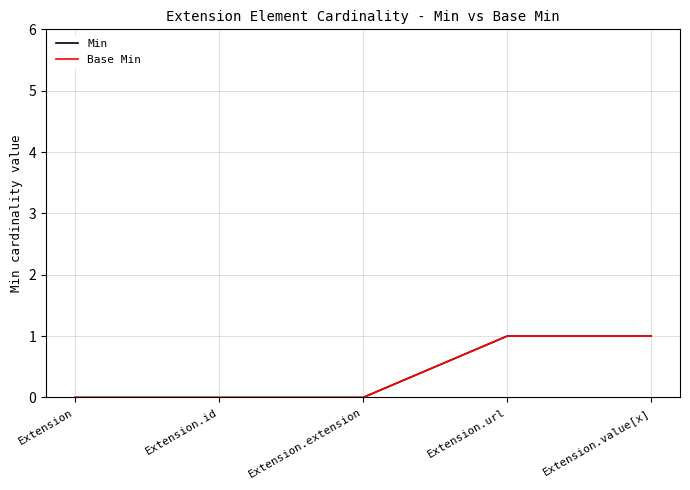

List the labels in order of Min value, smallest first.

Extension, Extension.id, Extension.extension, Extension.url, Extension.value[x]